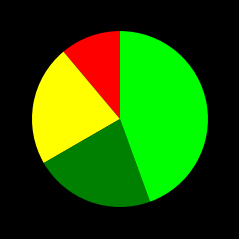

How many segments does this pie chart have?

4